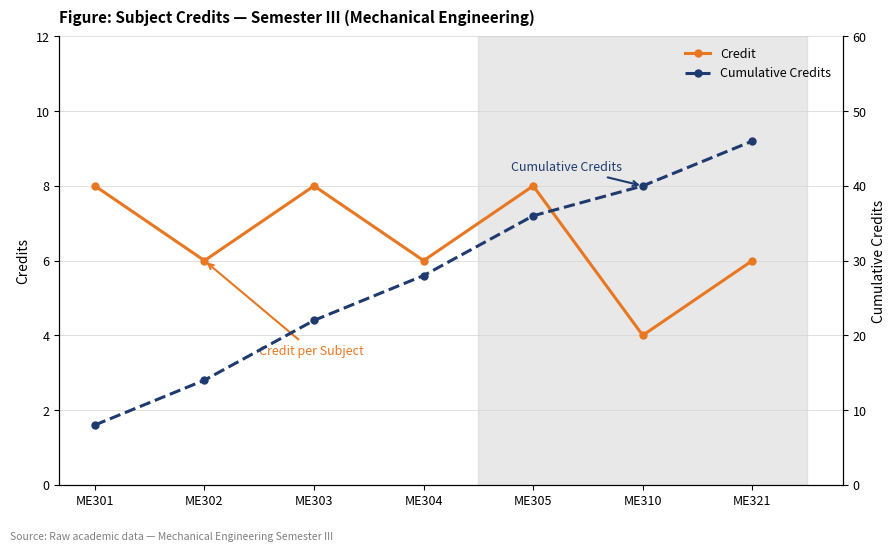

How many data points does each series have?

7